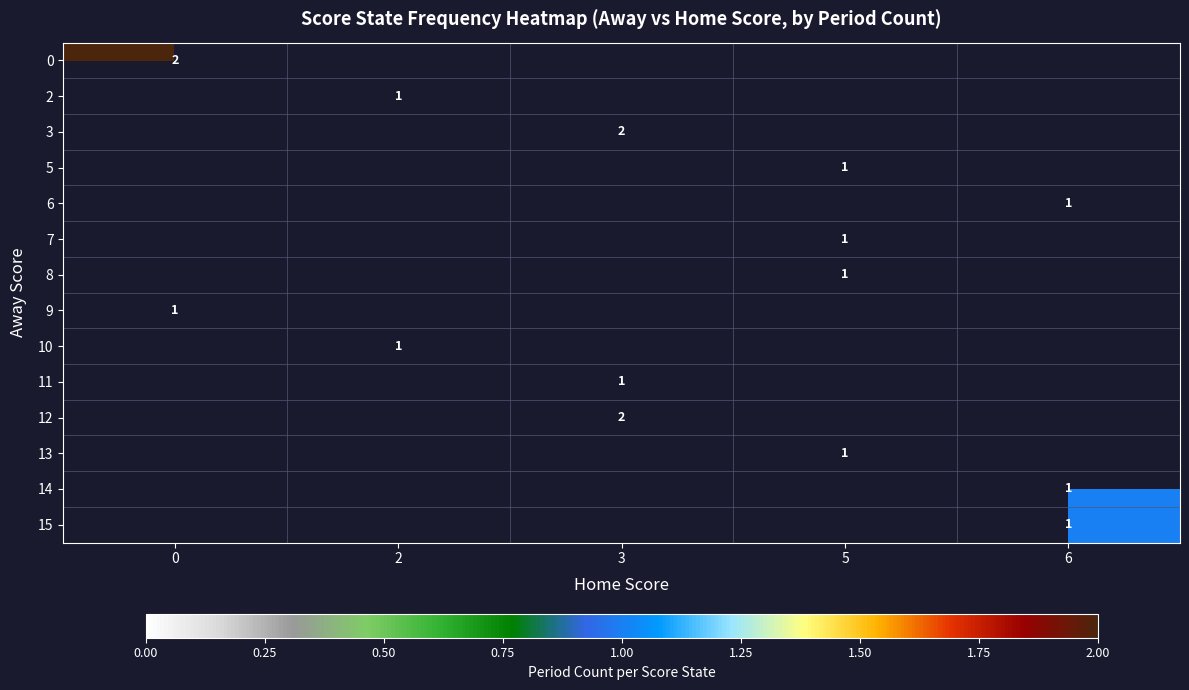

Reading left to right, list all the values displayed in this chart.

row_0: 0=2	2=0	3=0	5=0	6=0
row_1: 0=0	2=1	3=0	5=0	6=0
row_2: 0=0	2=0	3=2	5=0	6=0
row_3: 0=0	2=0	3=0	5=1	6=0
row_4: 0=0	2=0	3=0	5=0	6=1
row_5: 0=0	2=0	3=0	5=1	6=0
row_6: 0=0	2=0	3=0	5=1	6=0
row_7: 0=1	2=0	3=0	5=0	6=0
row_8: 0=0	2=1	3=0	5=0	6=0
row_9: 0=0	2=0	3=1	5=0	6=0
row_10: 0=0	2=0	3=2	5=0	6=0
row_11: 0=0	2=0	3=0	5=1	6=0
row_12: 0=0	2=0	3=0	5=0	6=1
row_13: 0=0	2=0	3=0	5=0	6=1